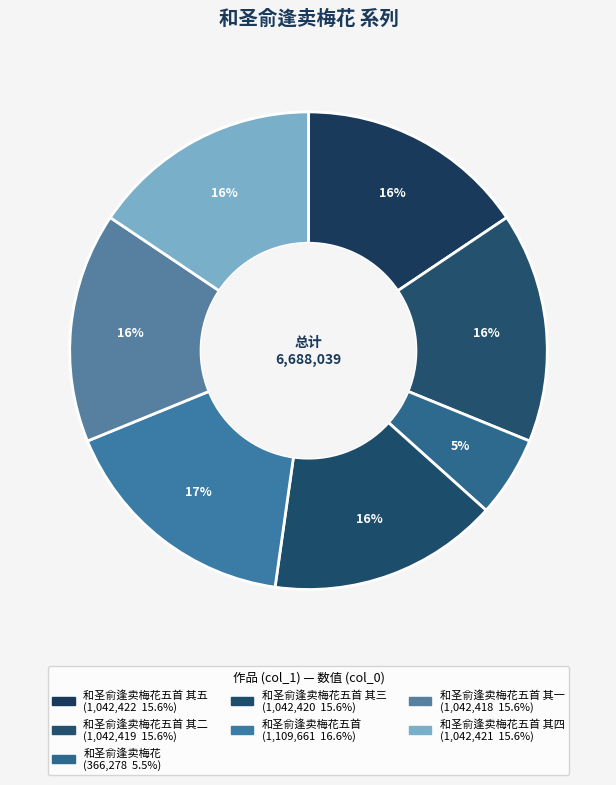

Count the number of slices in the pie.

7